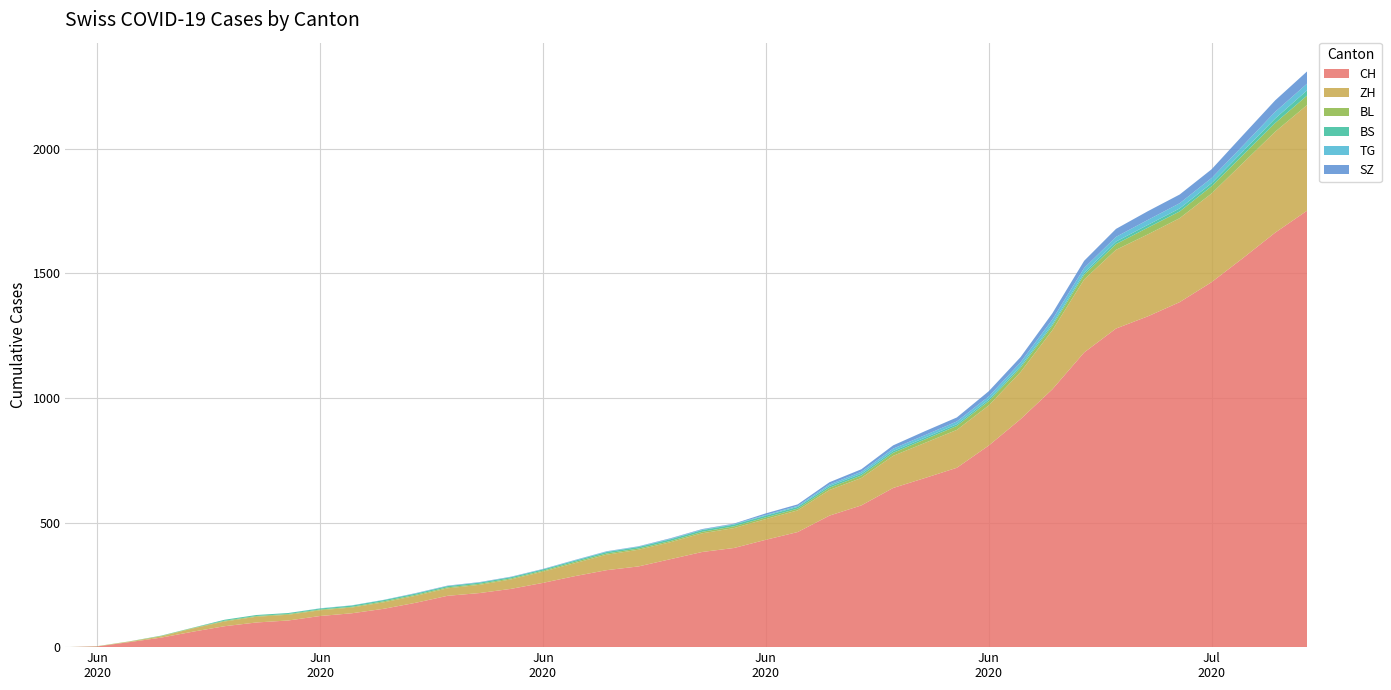

Reading right to left, list all the values displayed in this chart.

CH: 1752	1664	1563	1465	1385	1328	1279	1183	1035	915	809	720	679	639	569	528	462	431	398	382	353	324	309	285	258	234	217	206	178	154	136	125	107	99	84	62	38	20	3	0
ZH: 424	405	382	356	337	329	316	293	237	189	161	152	141	129	110	103	87	83	80	75	68	67	62	52	45	38	33	30	28	26	23	23	23	23	19	13	5	2	0	0
BL: 38	35	32	29	27	27	23	19	18	17	17	16	14	12	10	9	7	7	7	6	5	5	5	5	4	4	4	4	4	4	3	3	3	3	3	2	2	1	1	0
BS: 21	18	15	12	12	11	10	8	7	7	7	7	7	7	7	7	7	7	7	7	7	6	6	5	5	5	5	5	5	5	5	4	4	4	4	1	1	0	0	0
TG: 27	27	23	21	21	20	19	19	18	15	12	11	10	10	8	6	4	3	2	2	2	2	2	2	1	1	1	1	1	1	1	1	0	0	0	0	0	0	0	0
SZ: 49	46	42	35	35	35	32	29	25	21	21	16	16	13	10	9	6	6	2	2	2	1	1	1	1	1	1	1	1	0	0	0	0	0	0	0	0	0	0	0